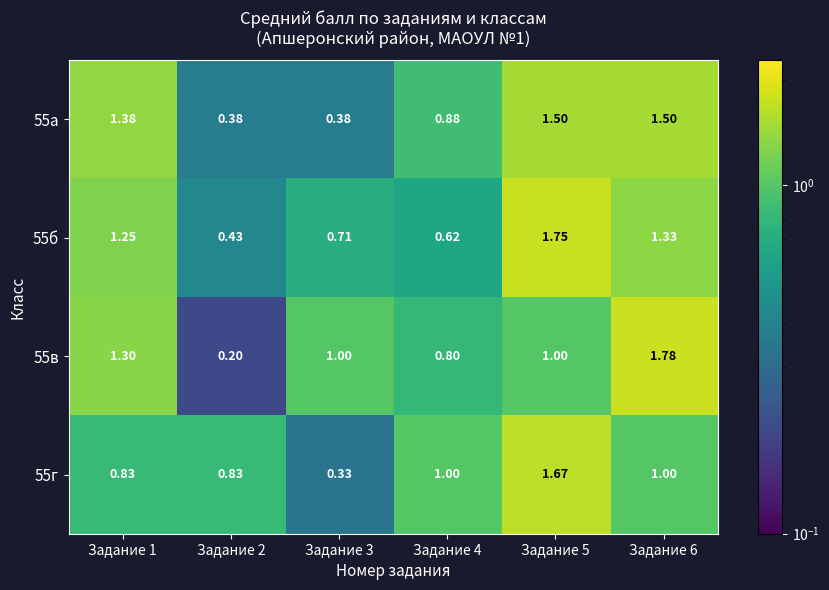

Is the value of 55а at Задание 2 greater than the value of 55в at Задание 6?

No